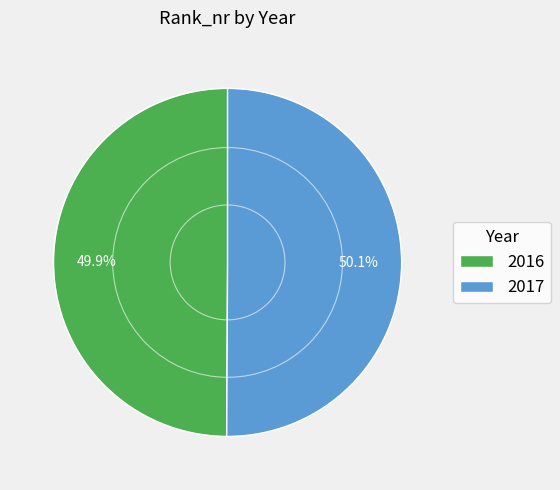

Approximately how many times larger is the value at 2016 compared to 2017?

1.0